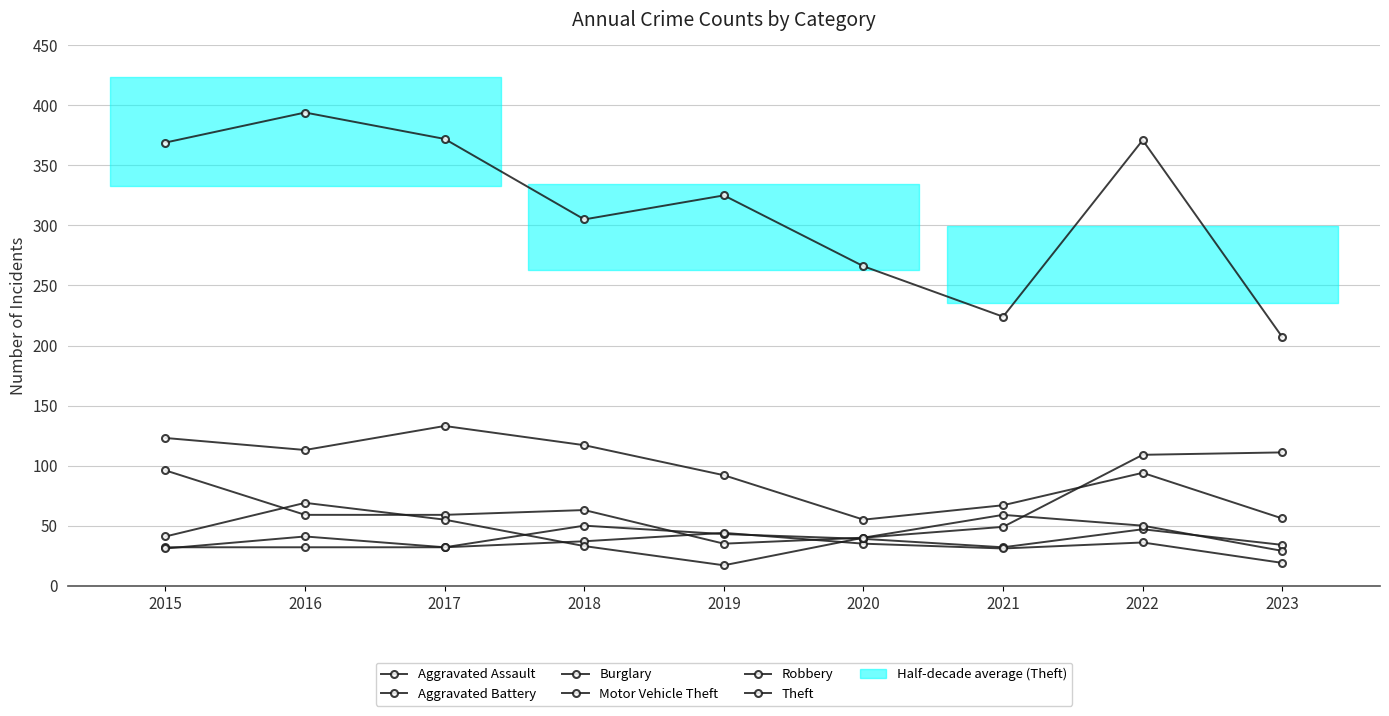

At which label does Aggravated Battery reach its minimum?

2023